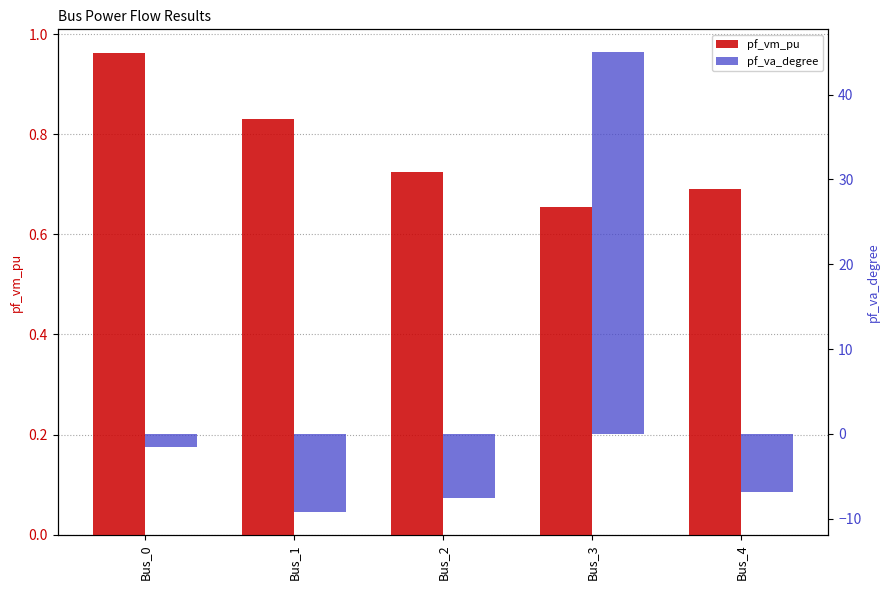

What is the spread (max minus min) of values at Bus_3?

44.3